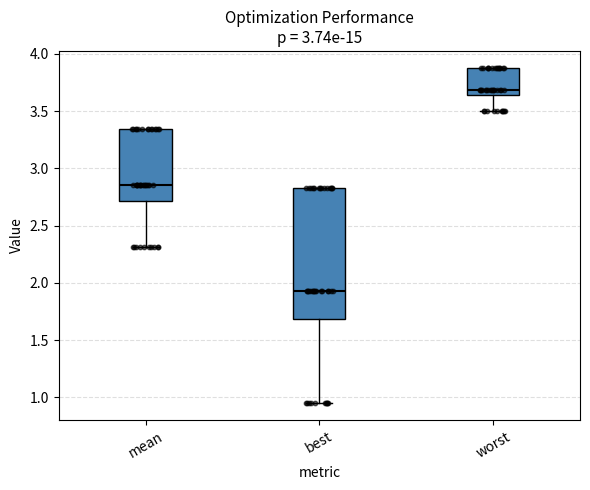

Where does the lower whisker of the box for worst end on the y-axis? The values are not printed on the chart, so give them approximately, as read against the axis.

3.50